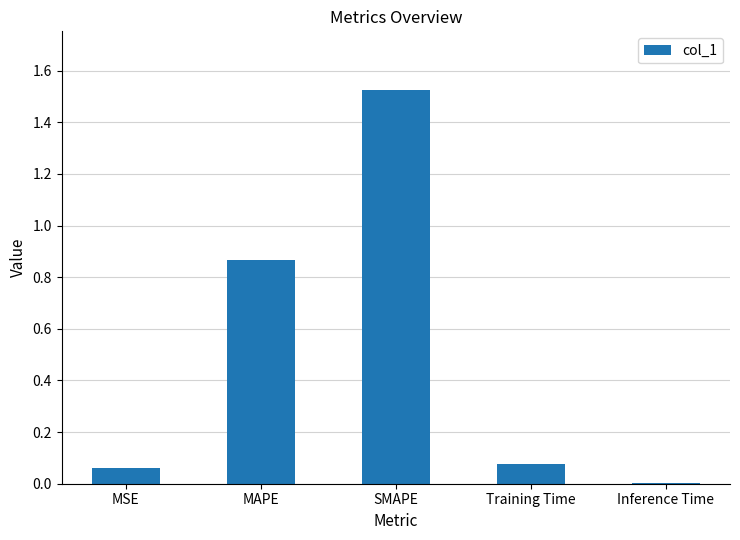

What is the sum of all values?

2.5